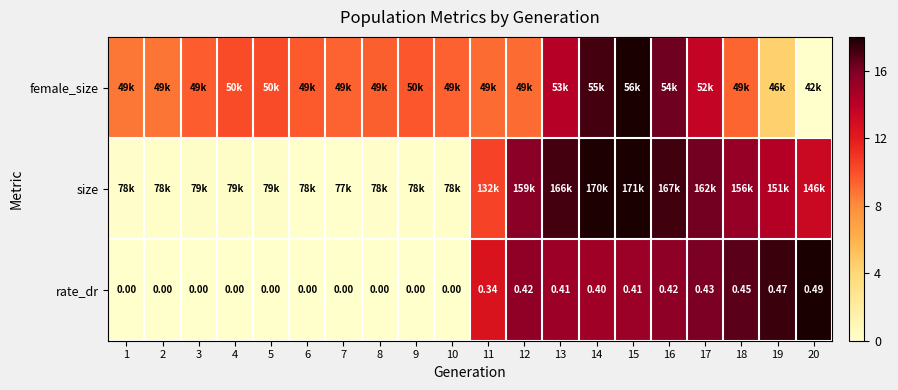

Is the value of size at 12 greater than the value of rate_dr at 11?

Yes